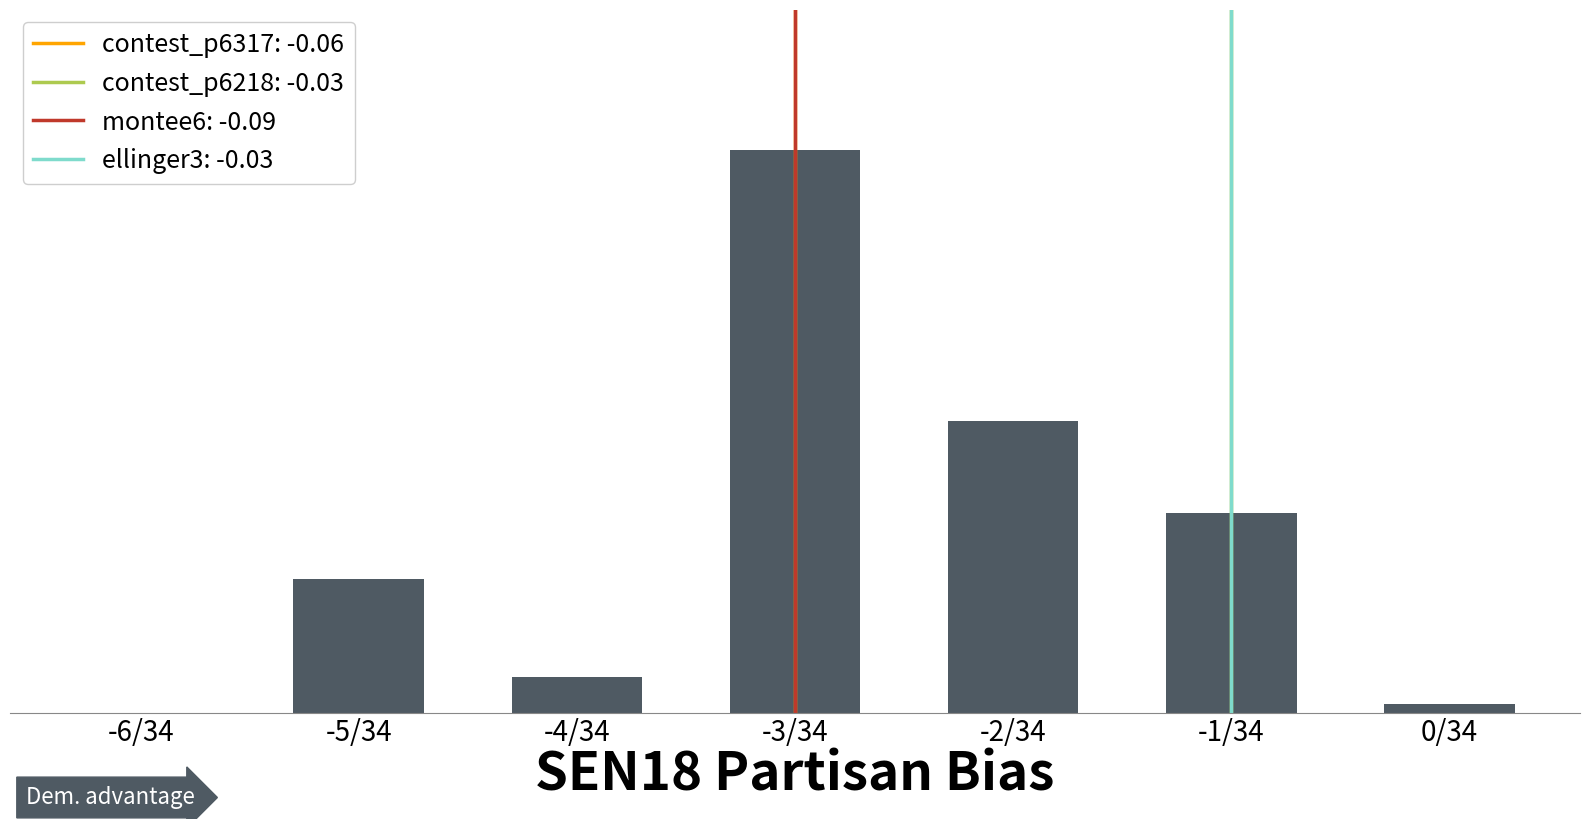

Are the bars horizontal?

No